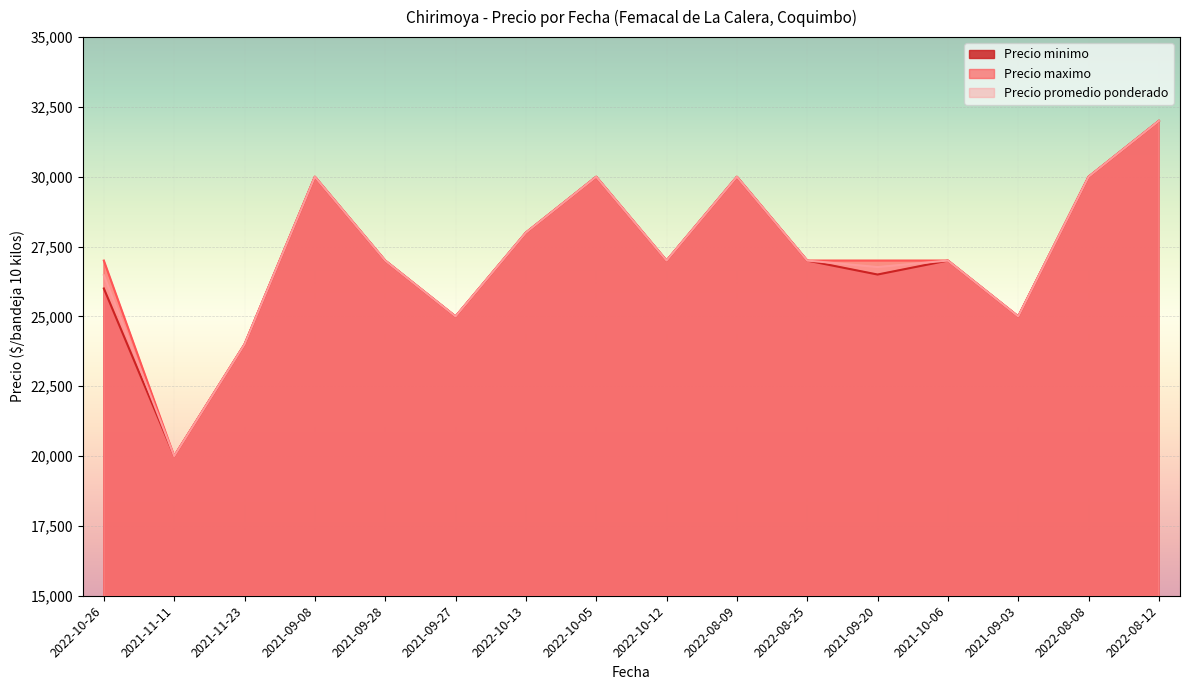

Which series changed the most between 2022-08-09 and 2021-09-03?

Precio minimo